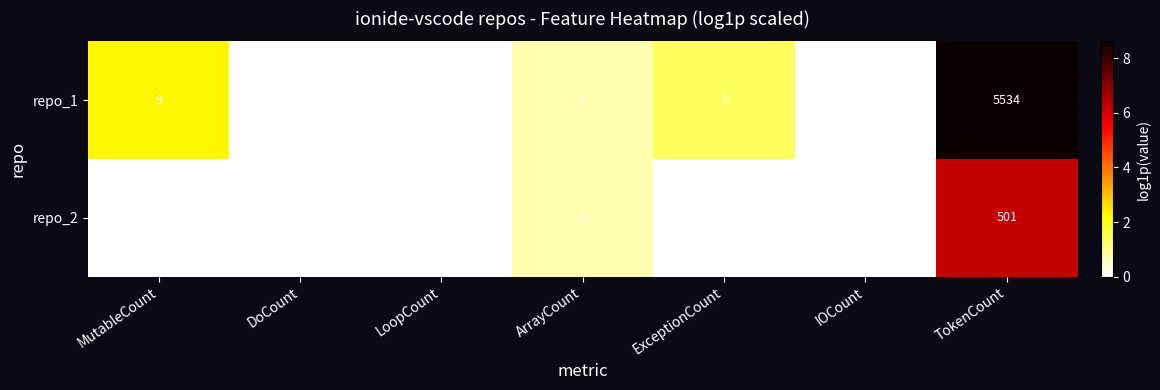

Which label corresponds to the largest value in the chart?

TokenCount